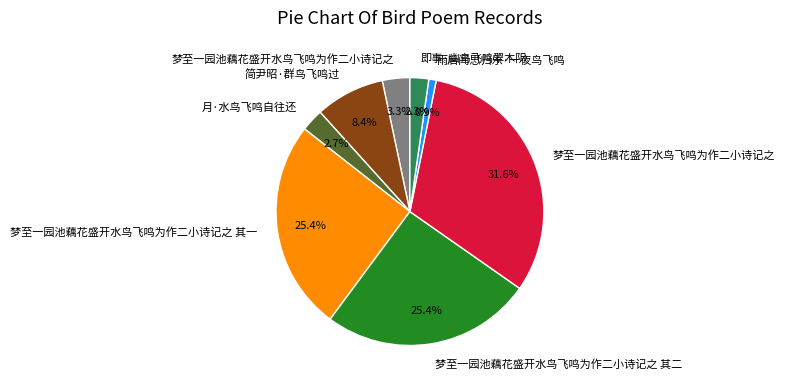

Is there any slice that represents more than half of the pie?

No